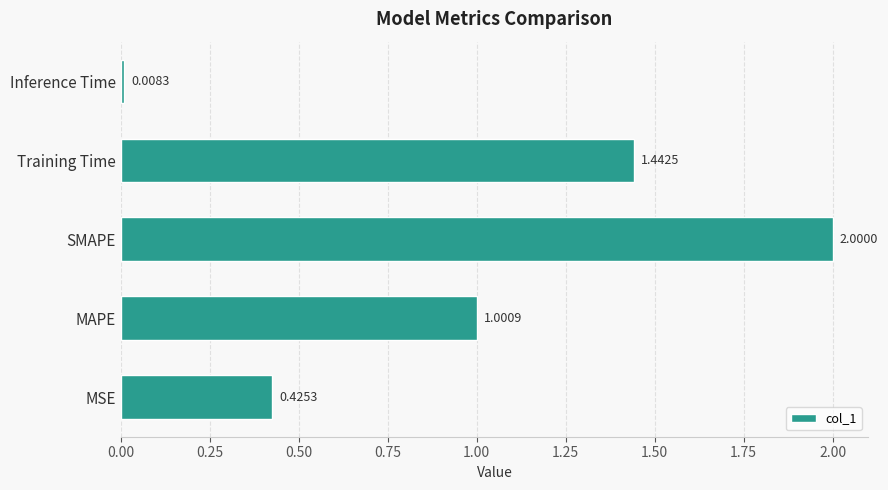

Rank the categories by value from lowest to highest.

Inference Time, MSE, MAPE, Training Time, SMAPE